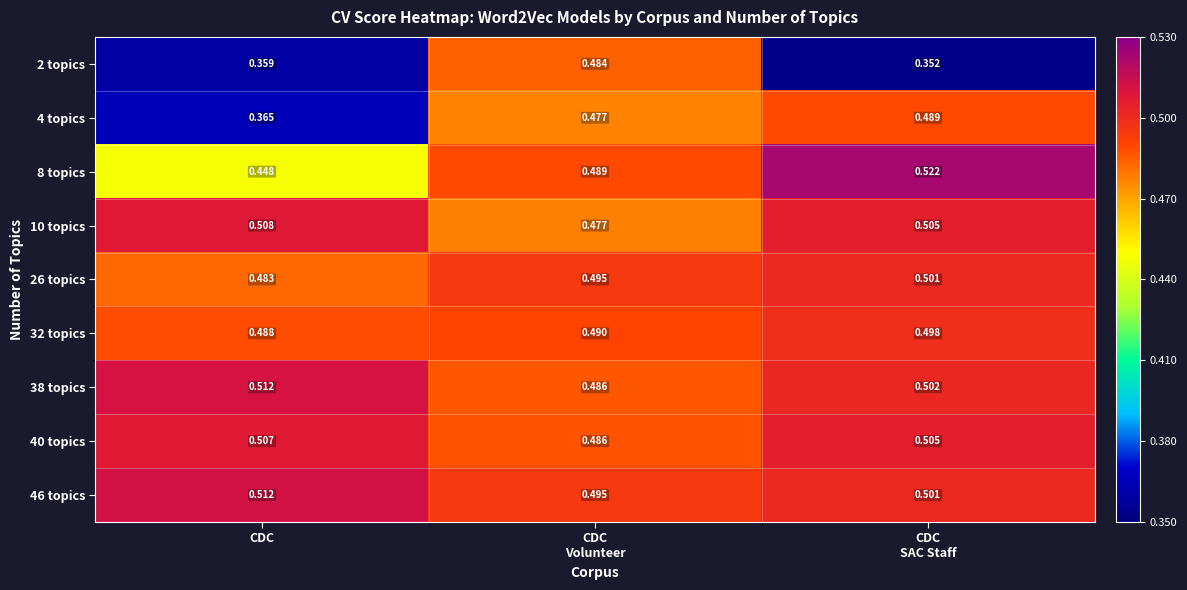

Which series changed the most between CDC and CDC
SAC Staff?

4 topics